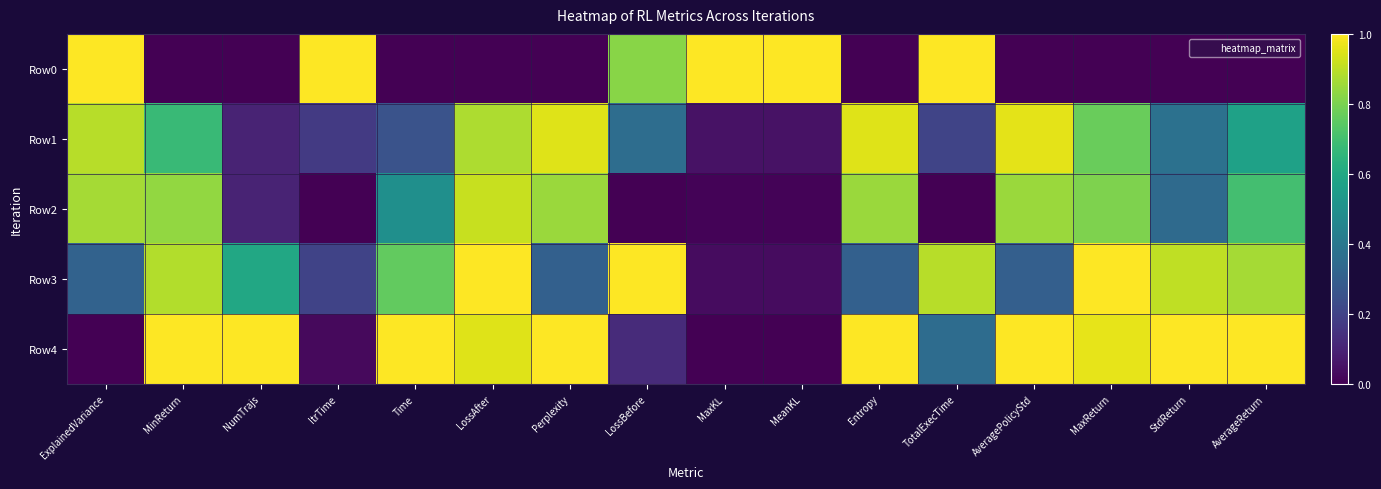

Reading left to right, transcribe all the data shown in this chart.

Row0: ExplainedVariance=1.0	MinReturn=0.0	NumTrajs=0.0	ItrTime=1.0	Time=0.0	LossAfter=0.0	Perplexity=0.0	LossBefore=0.8	MaxKL=1.0	MeanKL=1.0	Entropy=0.0	TotalExecTime=1.0	AveragePolicyStd=0.0	MaxReturn=0.0	StdReturn=0.0	AverageReturn=0.0
Row1: ExplainedVariance=0.9	MinReturn=0.7	NumTrajs=0.1	ItrTime=0.2	Time=0.3	LossAfter=0.9	Perplexity=1.0	LossBefore=0.4	MaxKL=0.0	MeanKL=0.0	Entropy=1.0	TotalExecTime=0.2	AveragePolicyStd=1.0	MaxReturn=0.8	StdReturn=0.4	AverageReturn=0.6
Row2: ExplainedVariance=0.9	MinReturn=0.8	NumTrajs=0.1	ItrTime=0.0	Time=0.5	LossAfter=0.9	Perplexity=0.8	LossBefore=0.0	MaxKL=0.0	MeanKL=0.0	Entropy=0.8	TotalExecTime=0.0	AveragePolicyStd=0.8	MaxReturn=0.8	StdReturn=0.3	AverageReturn=0.7
Row3: ExplainedVariance=0.3	MinReturn=0.9	NumTrajs=0.6	ItrTime=0.2	Time=0.8	LossAfter=1.0	Perplexity=0.3	LossBefore=1.0	MaxKL=0.0	MeanKL=0.0	Entropy=0.3	TotalExecTime=0.9	AveragePolicyStd=0.3	MaxReturn=1.0	StdReturn=0.9	AverageReturn=0.9
Row4: ExplainedVariance=0.0	MinReturn=1.0	NumTrajs=1.0	ItrTime=0.0	Time=1.0	LossAfter=1.0	Perplexity=1.0	LossBefore=0.1	MaxKL=0.0	MeanKL=0.0	Entropy=1.0	TotalExecTime=0.4	AveragePolicyStd=1.0	MaxReturn=1.0	StdReturn=1.0	AverageReturn=1.0